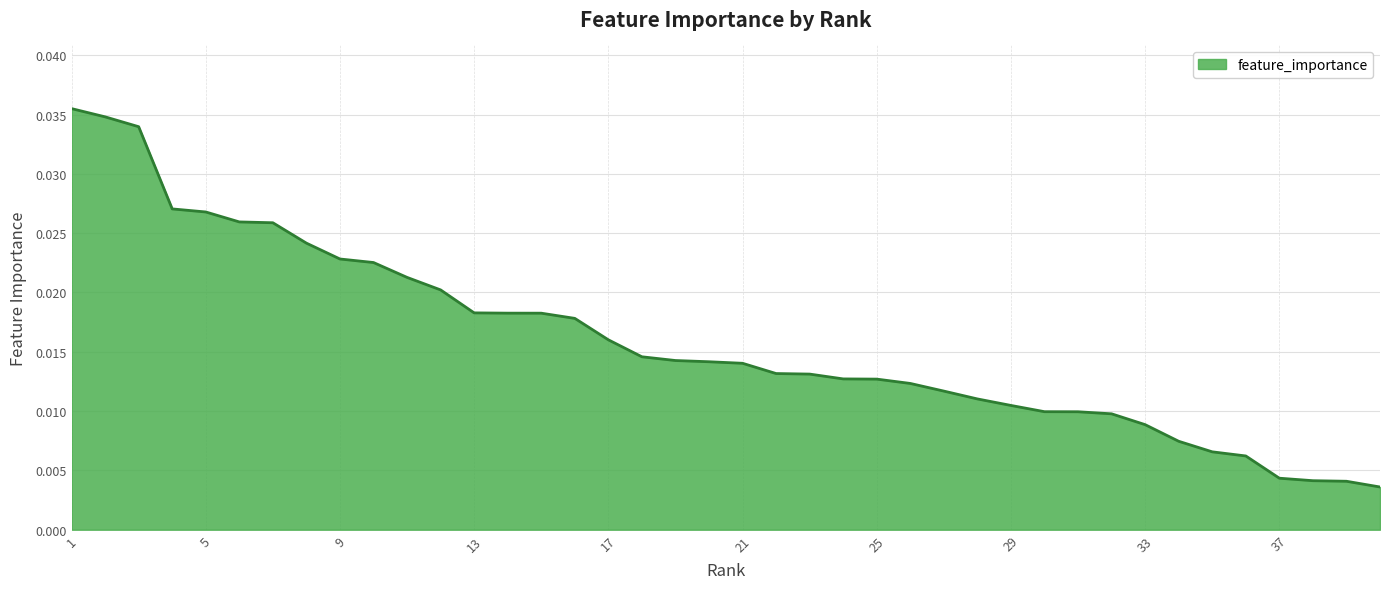

Is this an area chart (filled region under the line)?

Yes